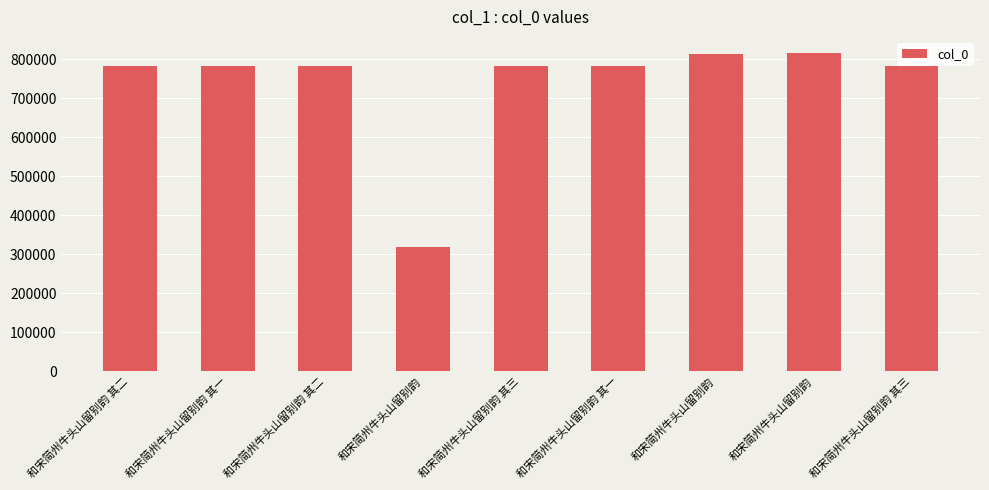

How many data points does each series have?

9